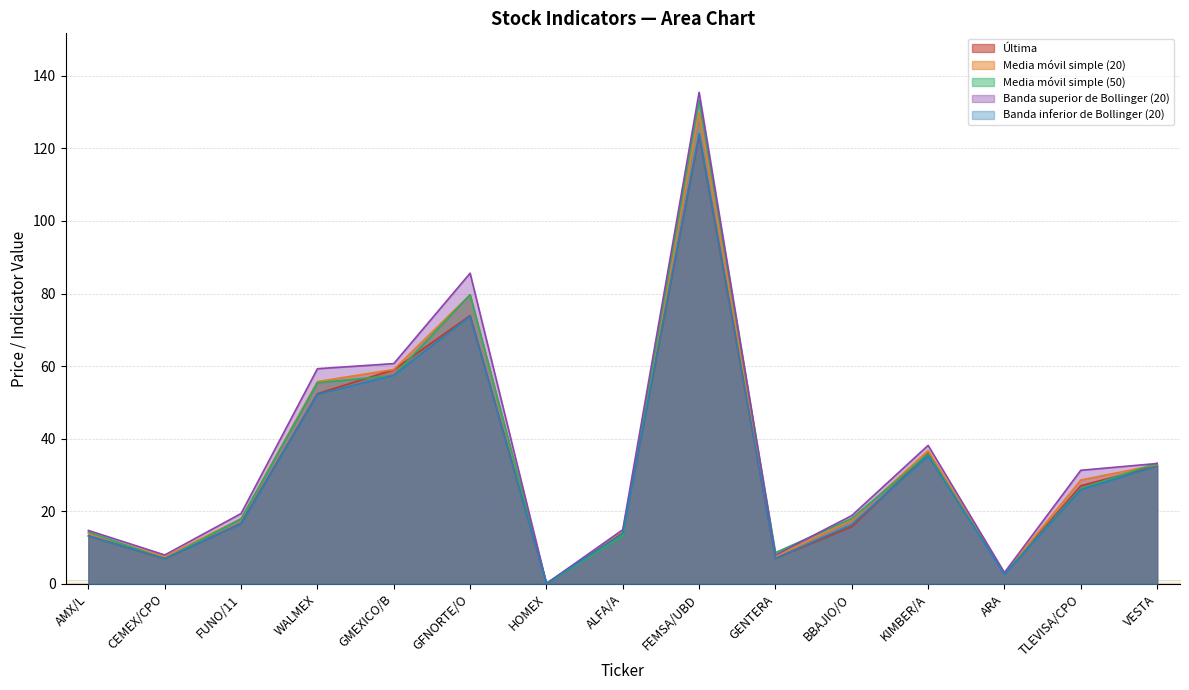

What is the average value of the Banda inferior de Bollinger (20) series?

31.8